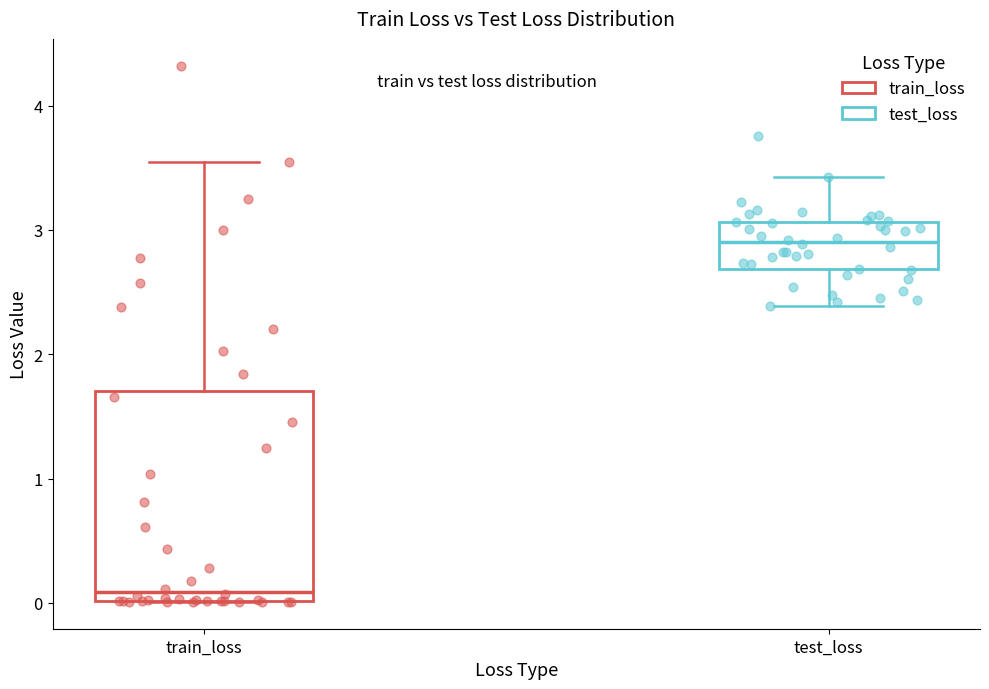

Reading left to right, read every box against the y-axis: the position of its median line, the range the box covers, and the ends of its whiskers. The values are not printed on the chart, so give them approximately, as read against the axis.

train_loss: median 0.1, box 0.0 to 1.7, whiskers 0.0 to 3.6
test_loss: median 2.9, box 2.7 to 3.1, whiskers 2.4 to 3.4